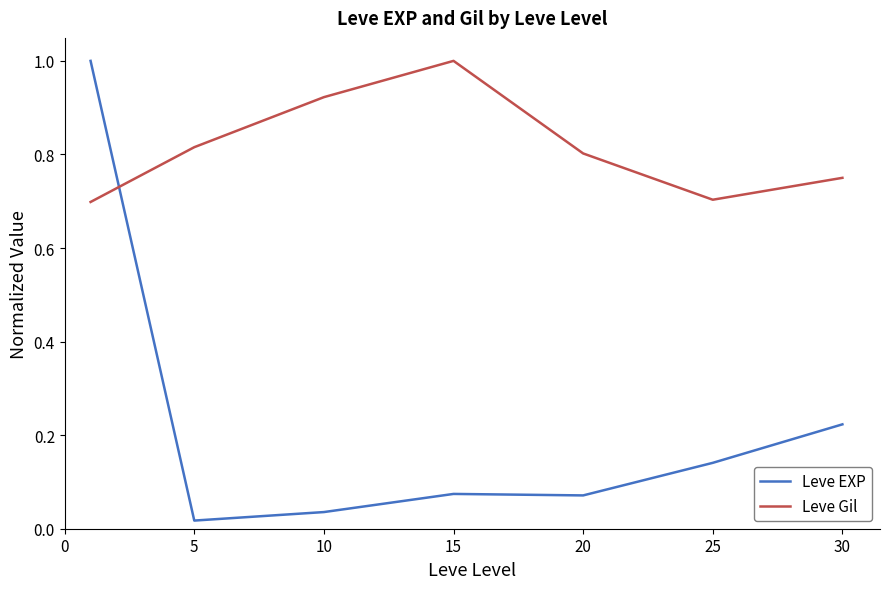

List the series in order of their overall mean, lowest first.

Leve EXP, Leve Gil